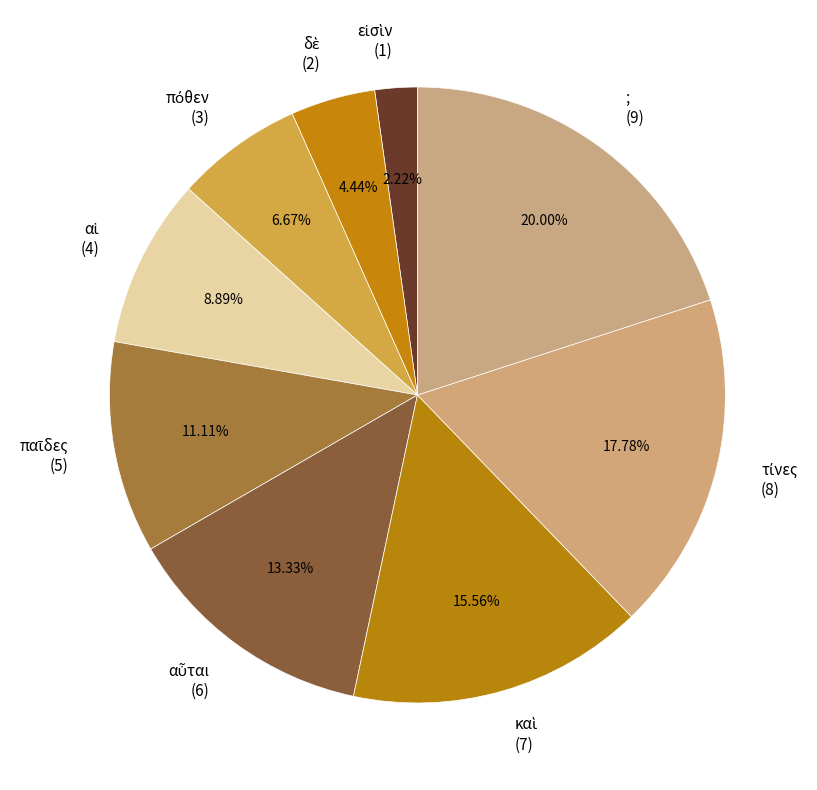

Which category has the biggest portion of the pie?

;